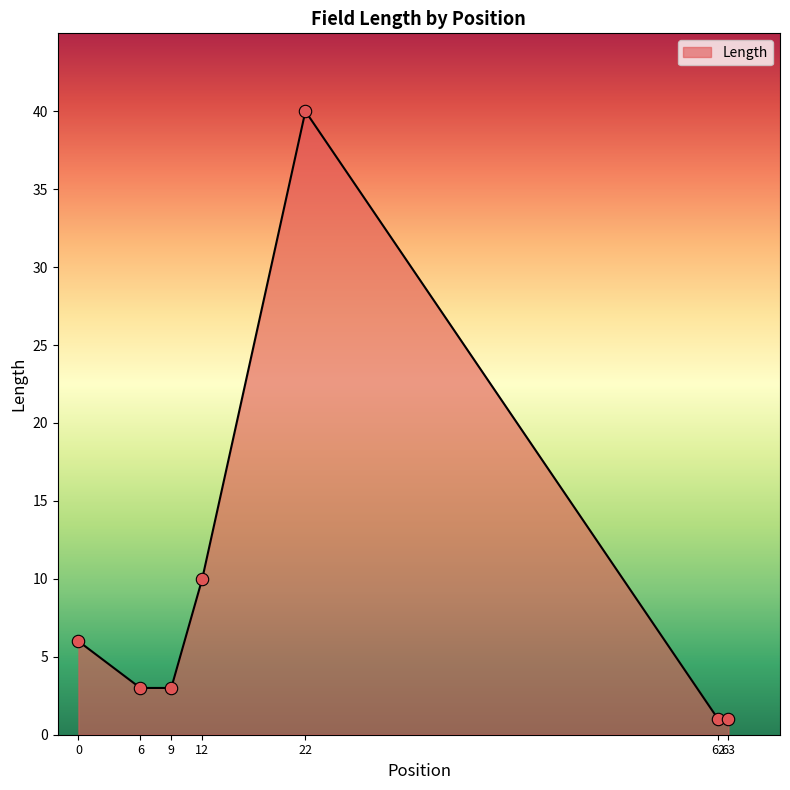

Which has a higher value, 12 or 63?

12